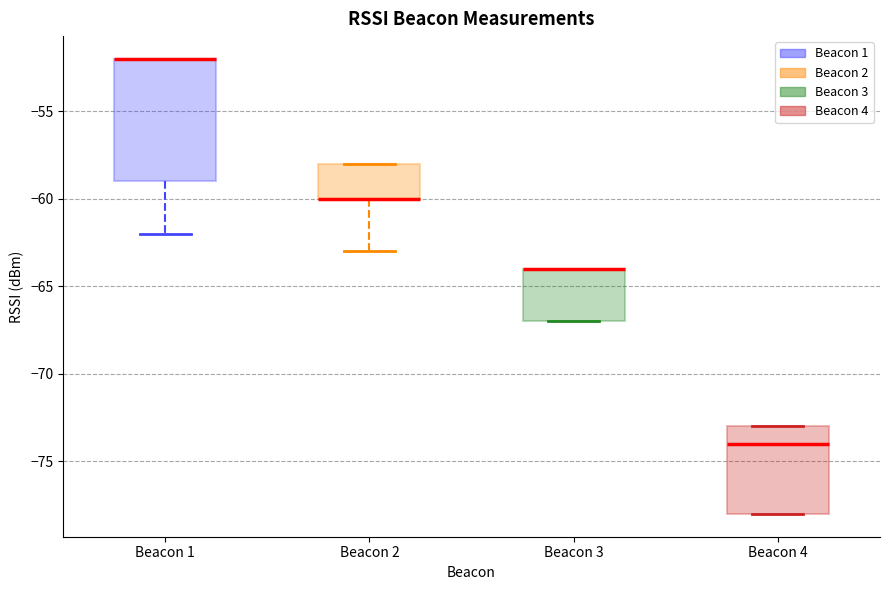

Reading left to right, read every box against the y-axis: the position of its median line, the range the box covers, and the ends of its whiskers. The values are not printed on the chart, so give them approximately, as read against the axis.

Beacon 1: median -52 (drawn on the box's upper edge), box -59 to -52, whiskers -62 to -52
Beacon 2: median -60 (drawn on the box's lower edge), box -60 to -58, whiskers -63 to -58
Beacon 3: median -64 (drawn on the box's upper edge), box -67 to -64, whiskers -67 to -64
Beacon 4: median -74, box -78 to -73, whiskers -78 to -73